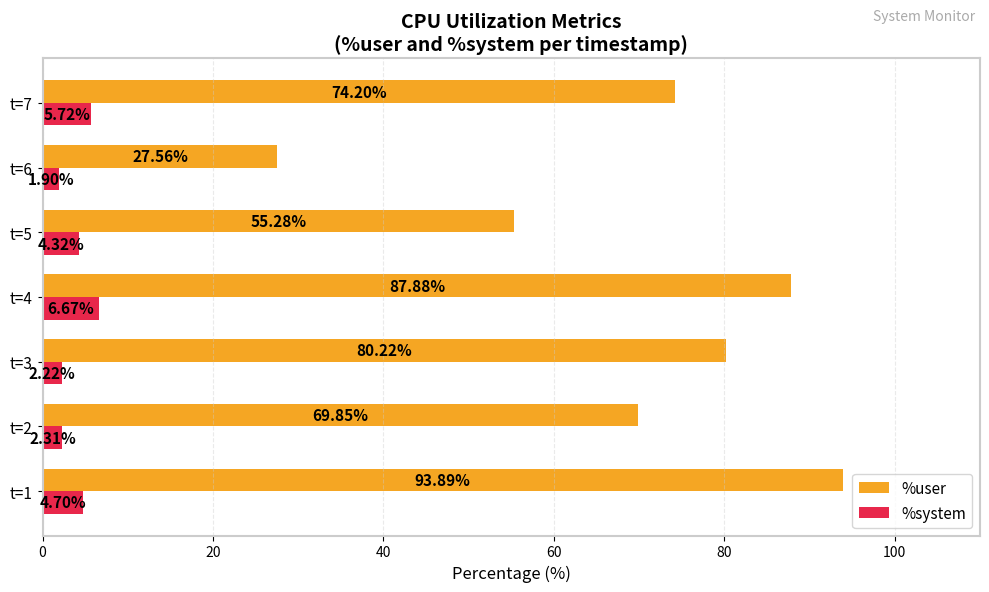

List the labels in order of %system value, smallest first.

t=6, t=3, t=2, t=5, t=1, t=7, t=4